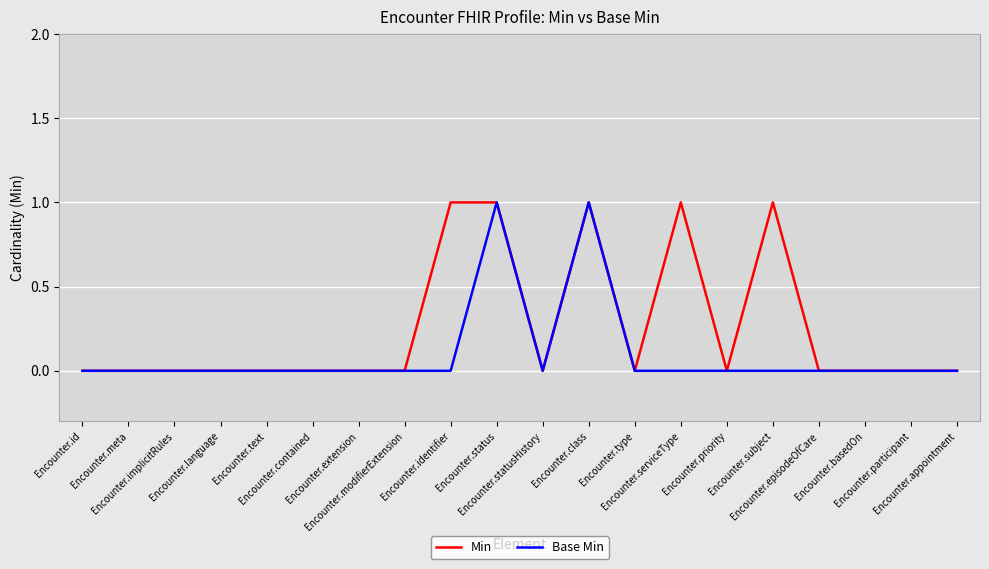

List the series in order of their overall mean, lowest first.

Base Min, Min